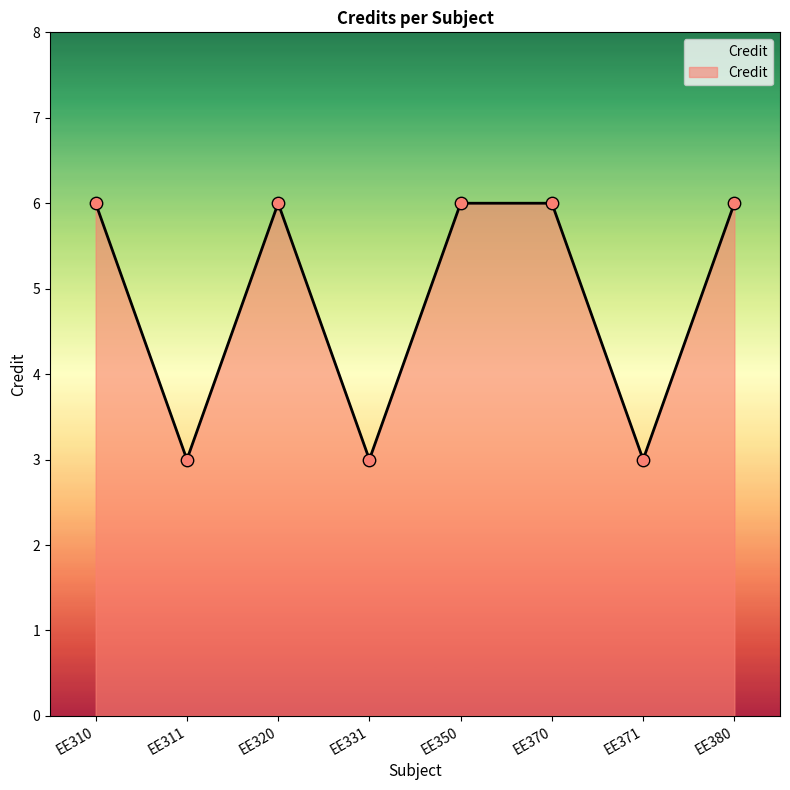

Which has a higher value, EE370 or EE331?

EE370